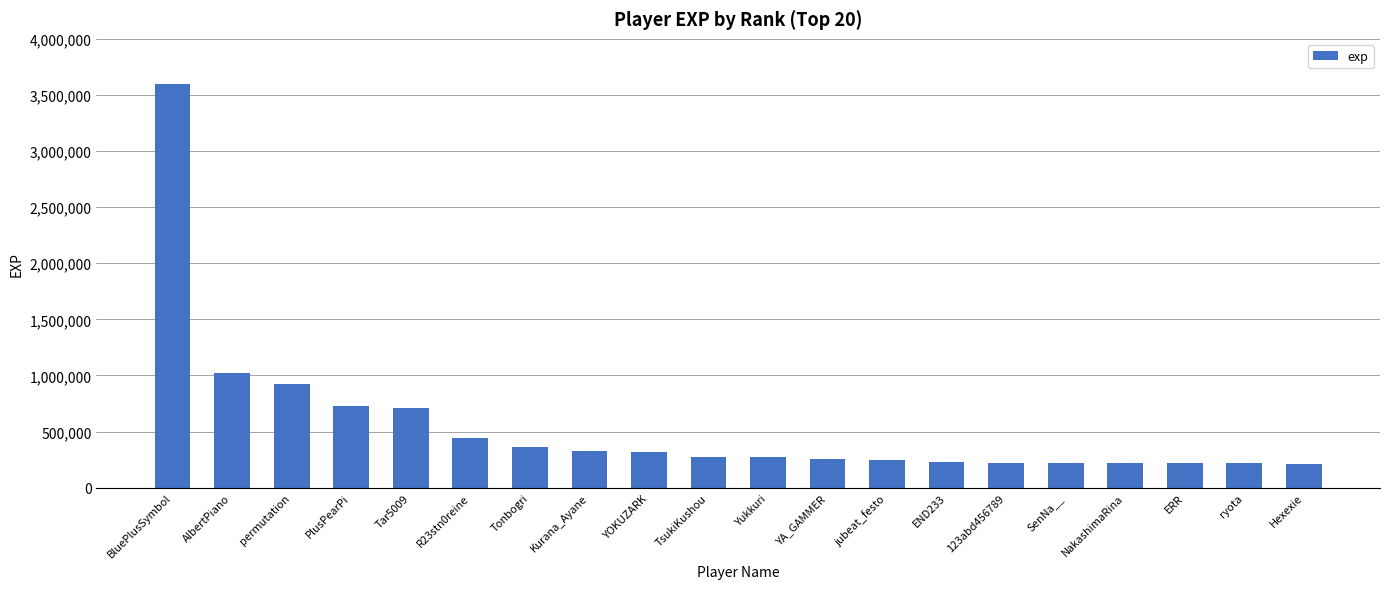

At which category does the chart reach its peak across all series?

BluePlusSymbol